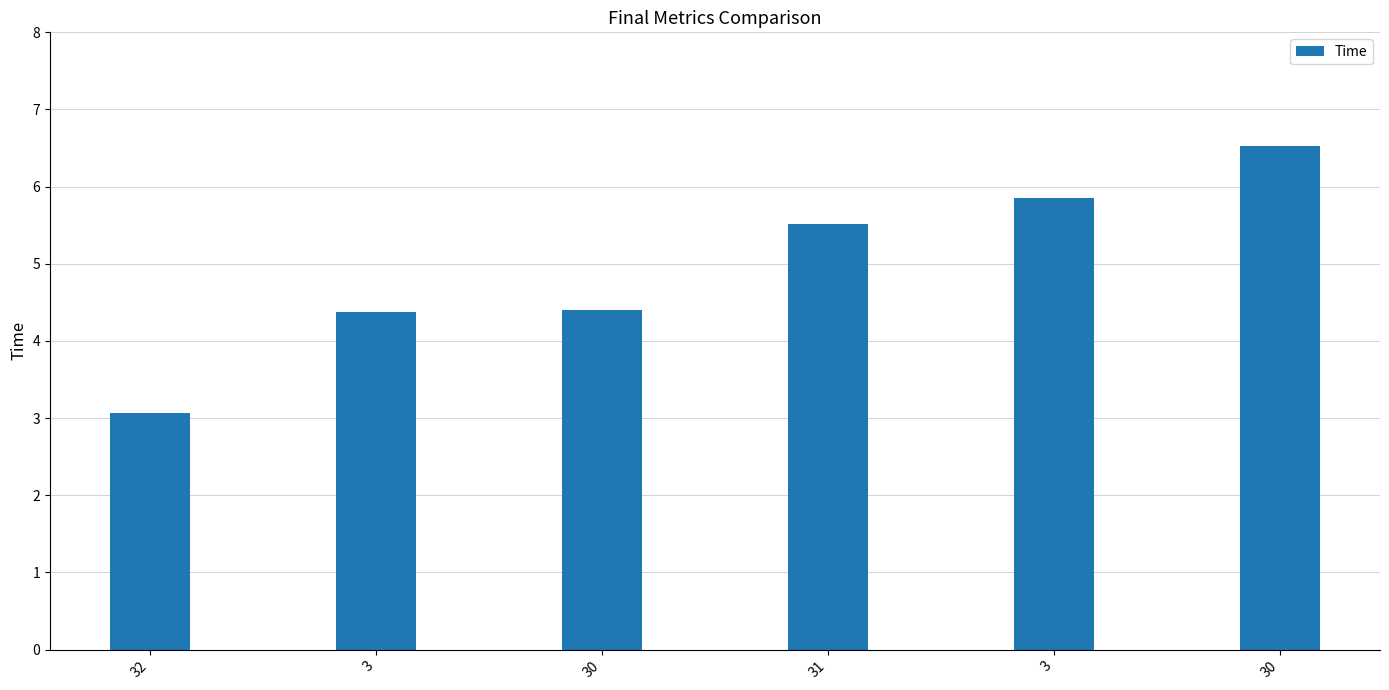

What is the label of the 6th bar from the right?

32